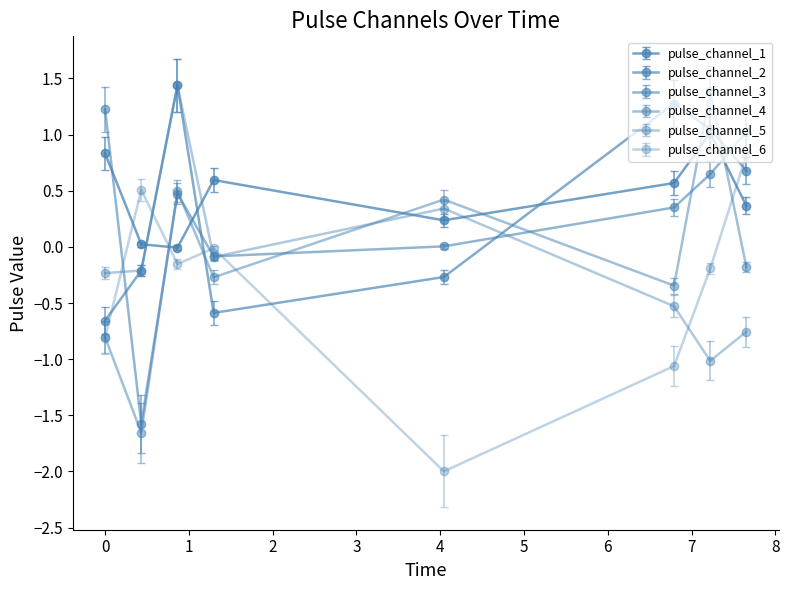

How many lines are shown in the chart?

6